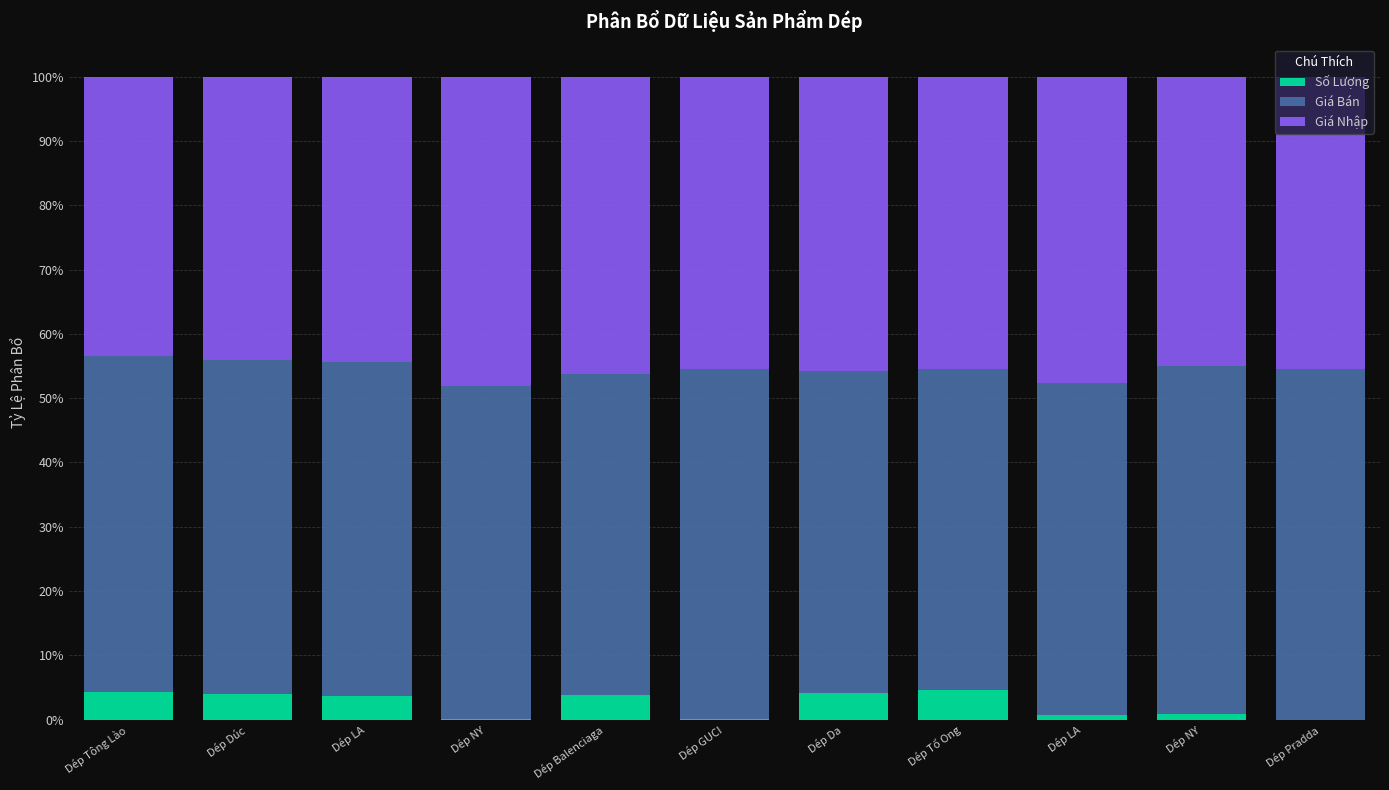

Which series has the widest spread of values?

Giá Nhập